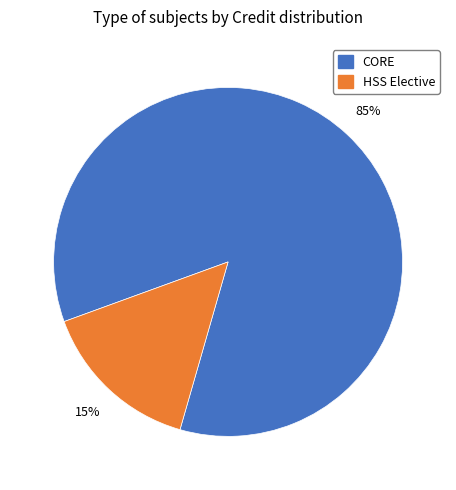

Does any single category account for the majority?

Yes